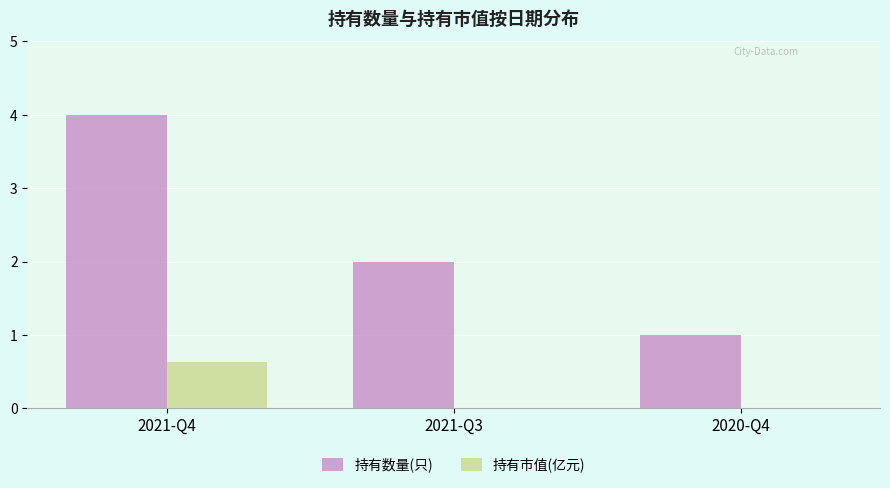

Is it true that 持有数量(只) equals 2.5 at 2021-Q4?

False